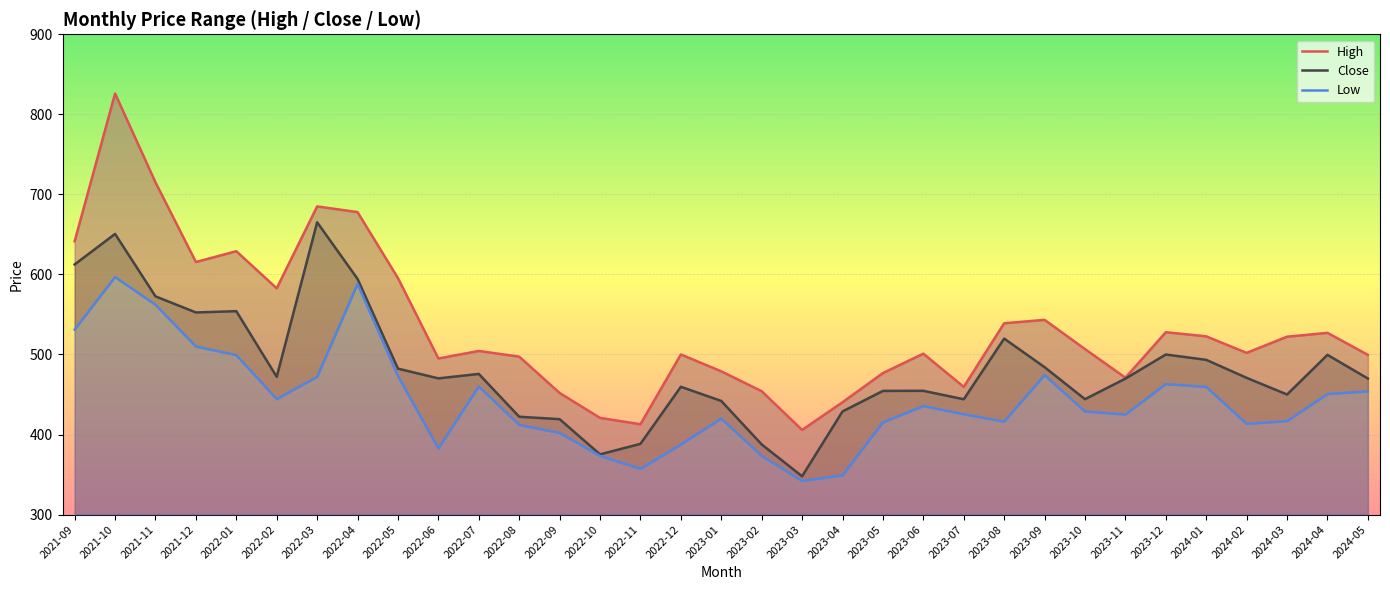

Which series has the largest total across all categories?

High